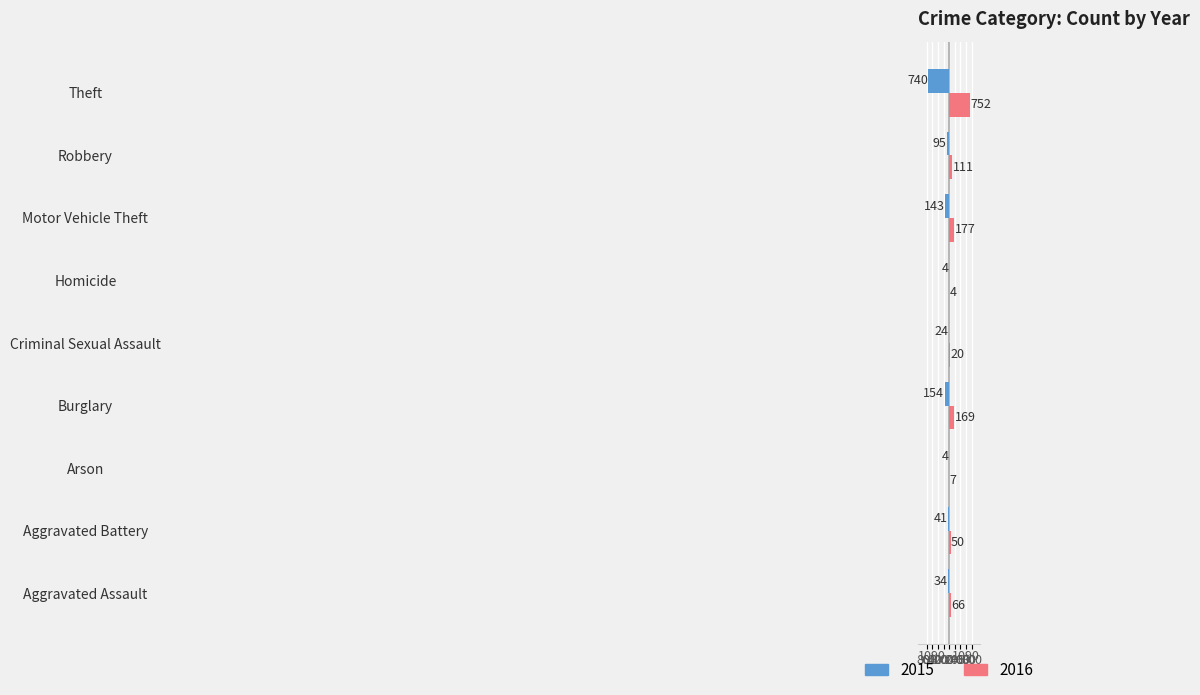

What is the greatest value displayed?

752